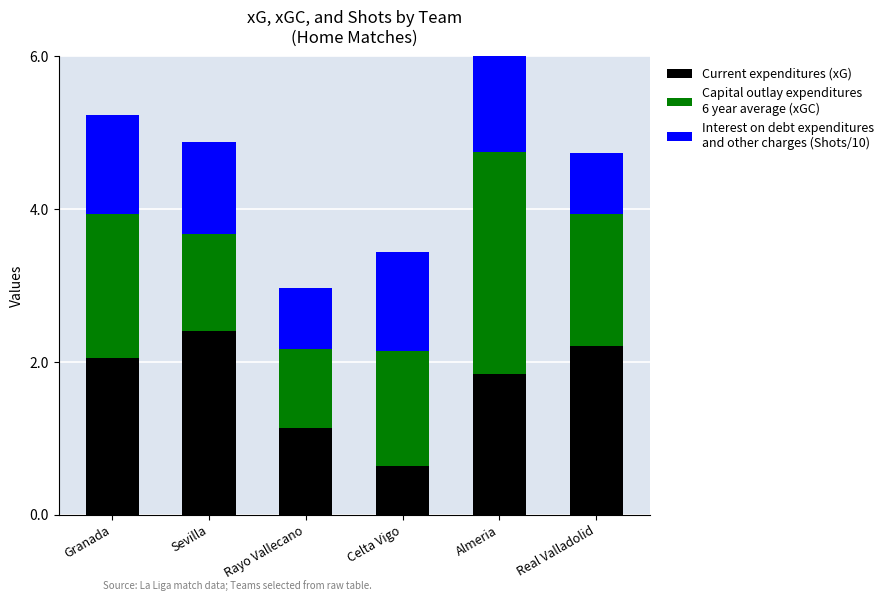

What is the sum of all Interest on debt expenditures and other charges (S) values?

7.4